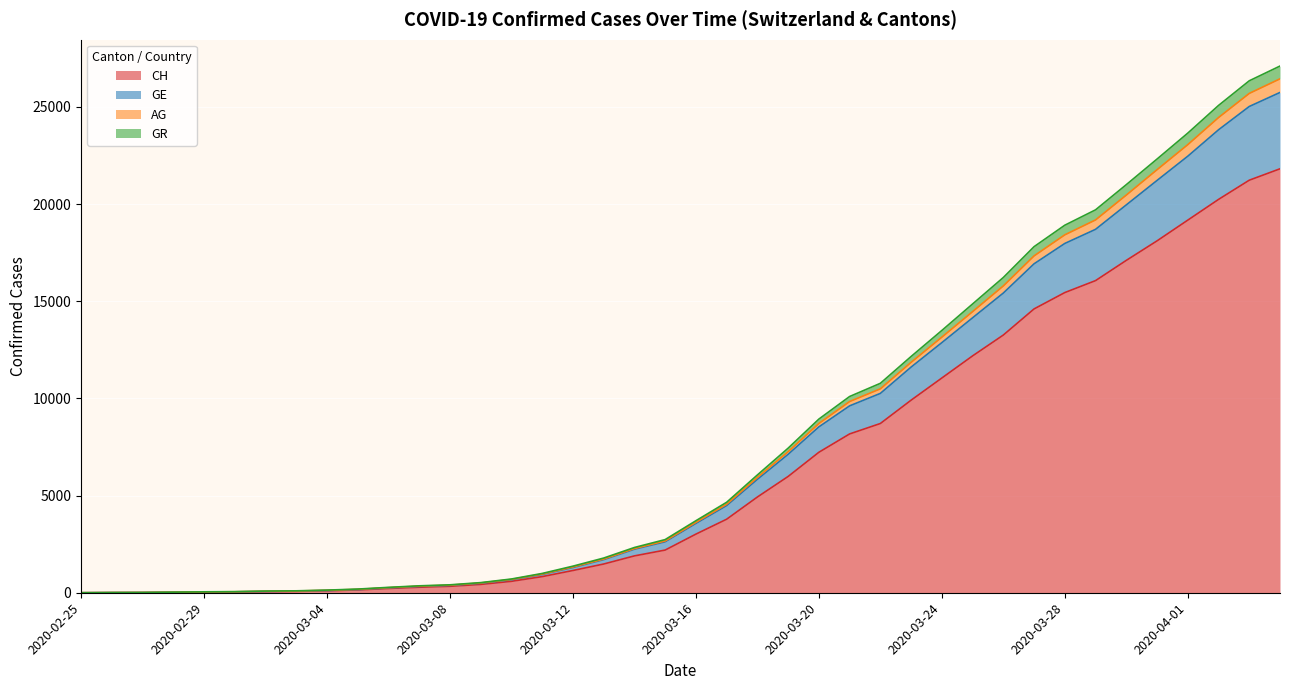

What is the maximum value for CH?

21815